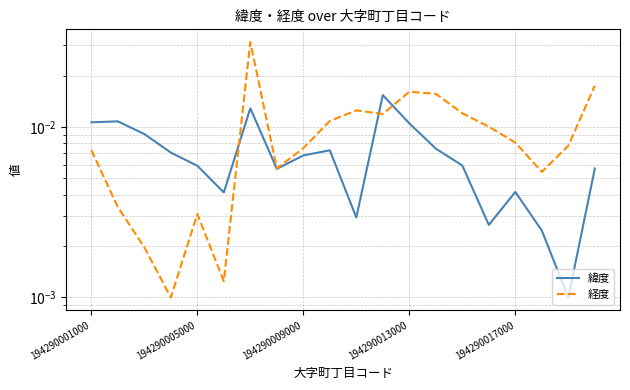

Where do 経度 and 緯度 first cross each other?

5 and 6